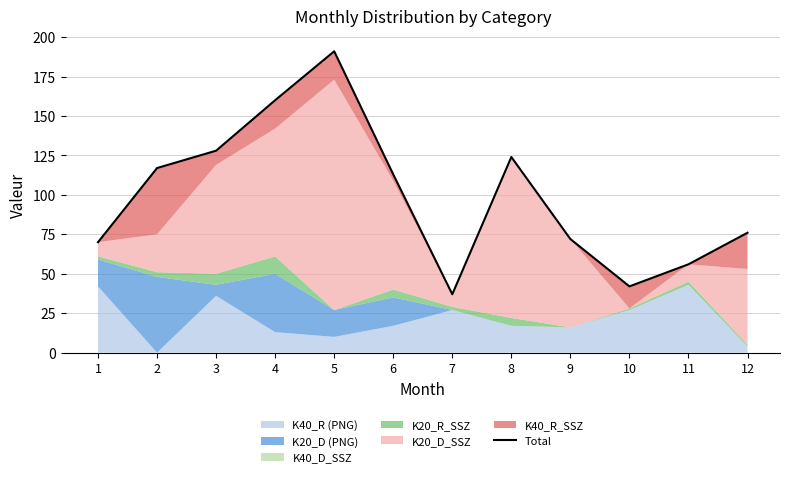

Rank the categories by value from lowest to highest.

7, 10, 11, 1, 9, 12, 6, 2, 8, 3, 4, 5